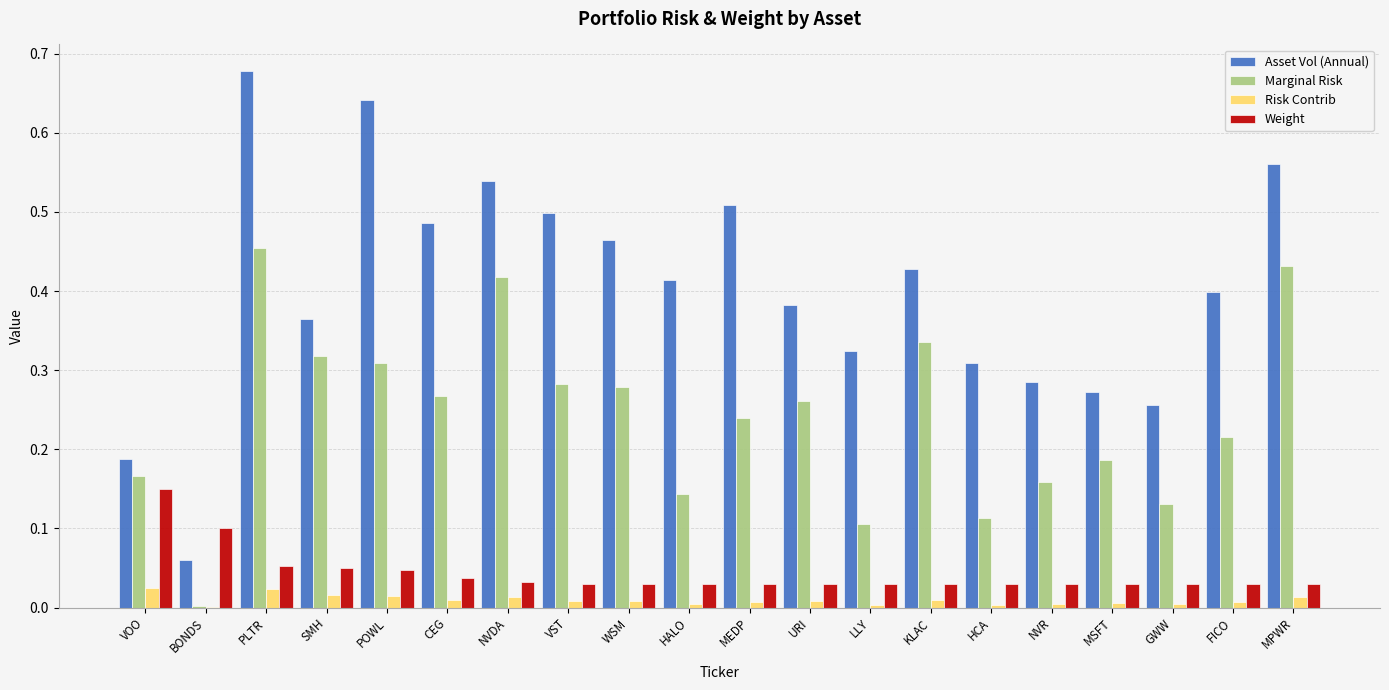

Between PLTR and NVDA, which series saw the biggest shift?

Asset Vol (Annual)